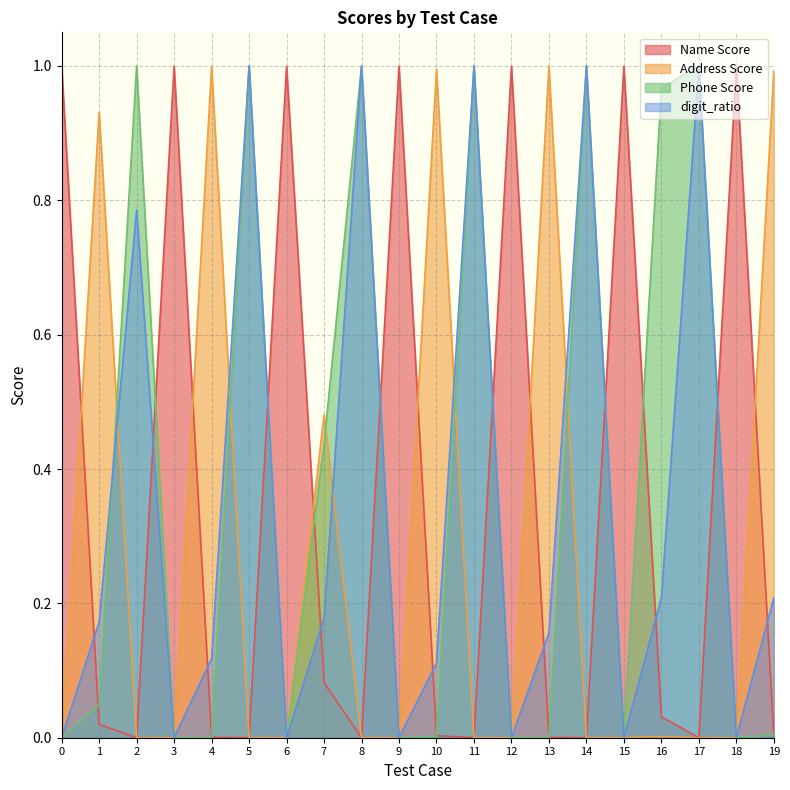

At which category does Address Score reach its first local valley?

2